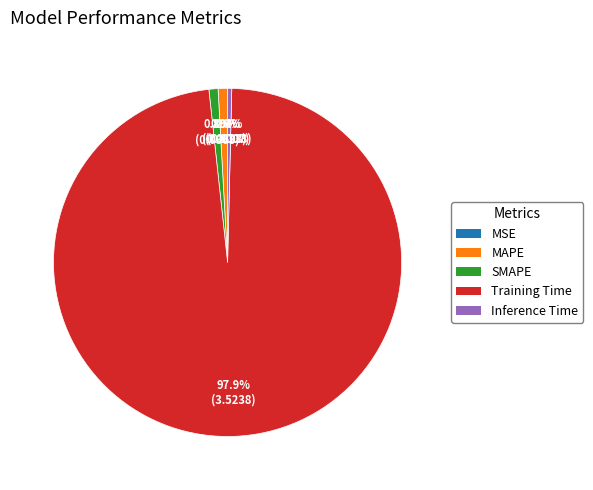

Which slice represents more than half of the pie?

Training Time